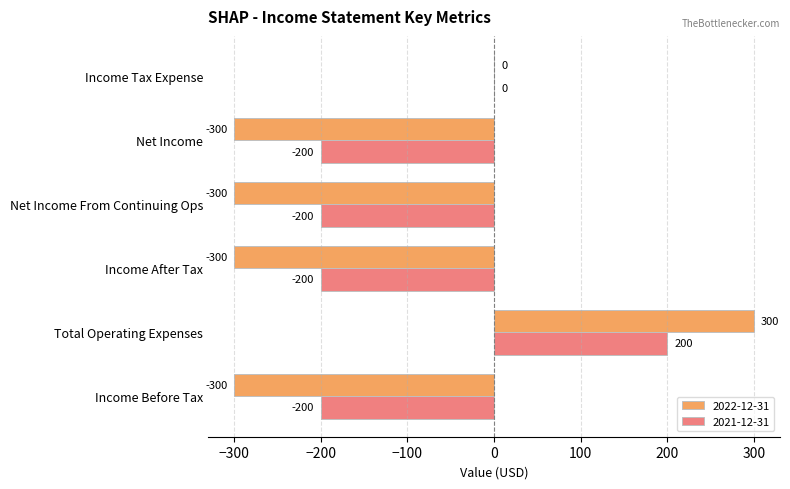

How many data points in 2022-12-31 are above -300?

2